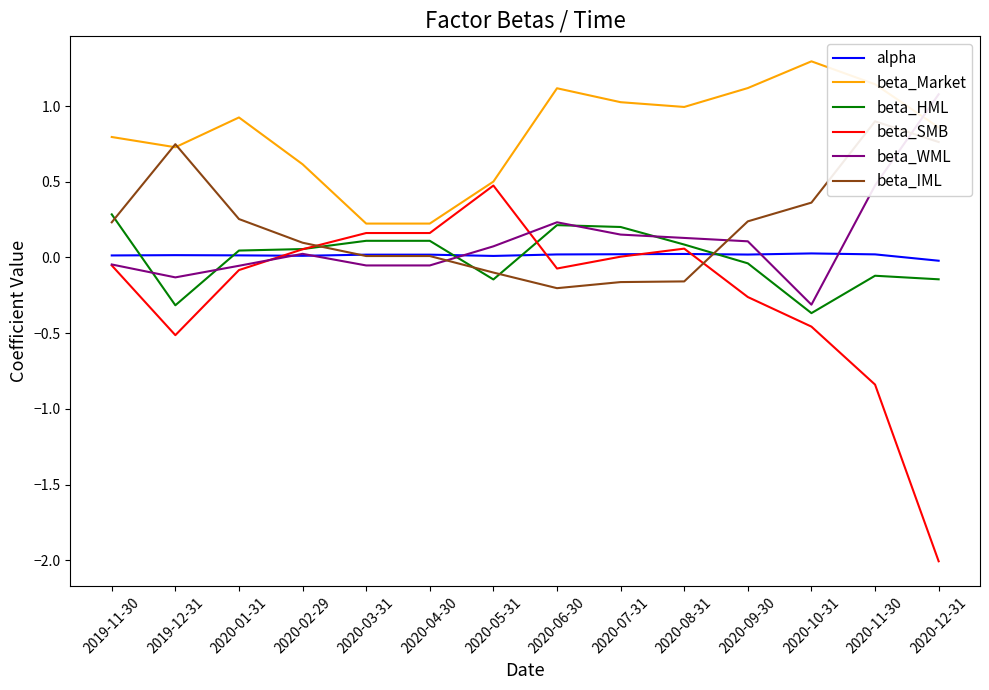

True or false: alpha and beta_Market intersect in this chart.

False